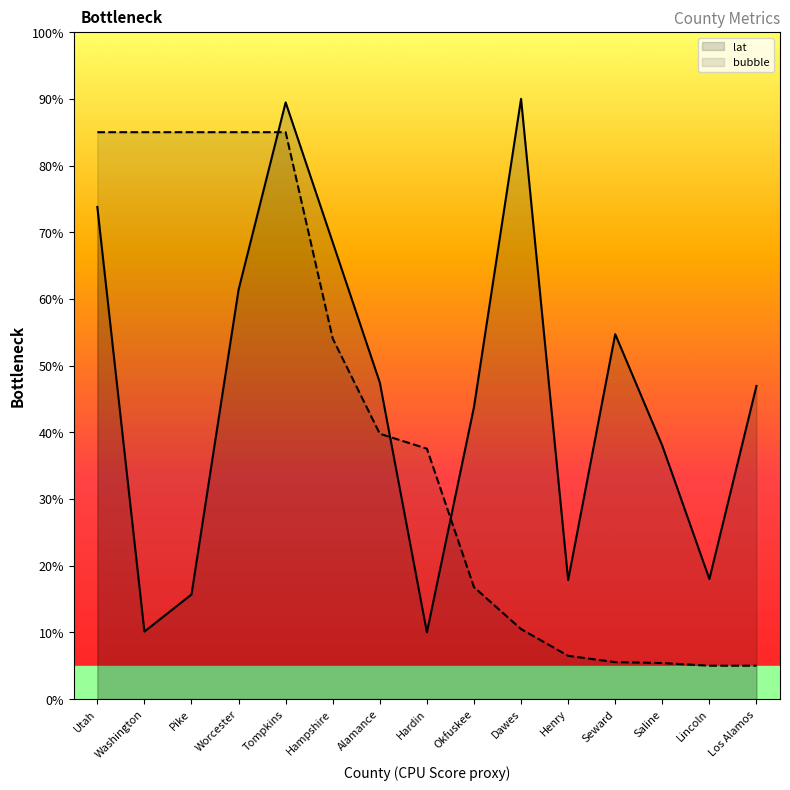

At which label does lat reach its minimum?

Hardin